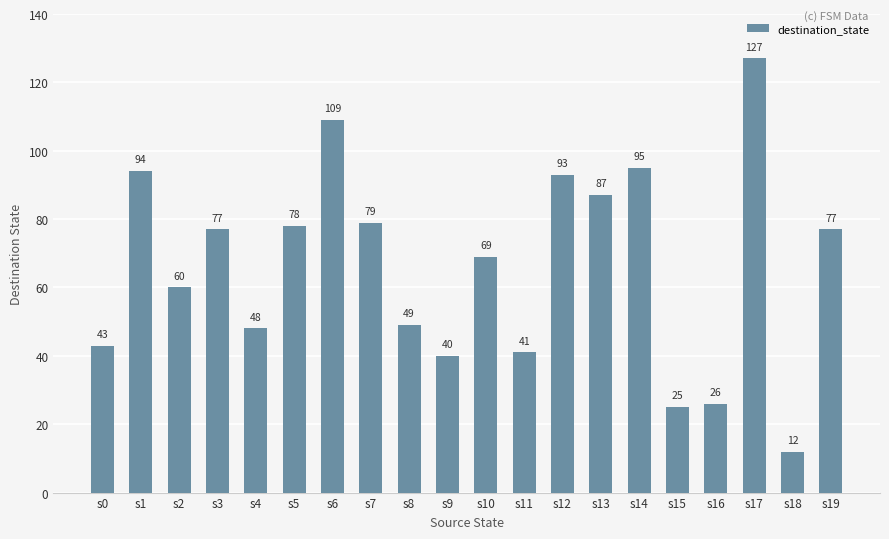

True or false: the data shows 107 at s2.

False